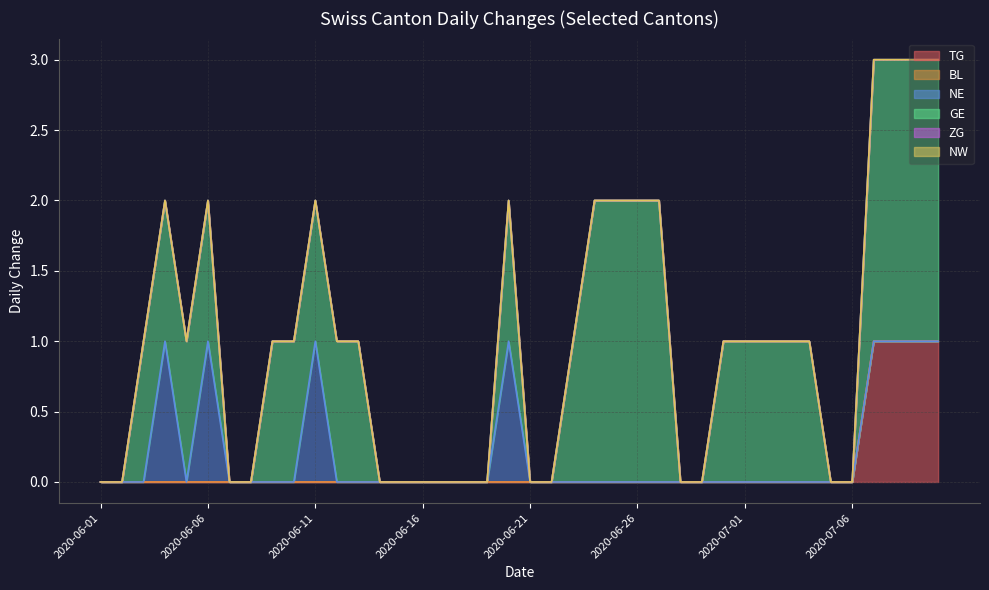

What is the spread (max minus min) of values at 2020-06-26?

2